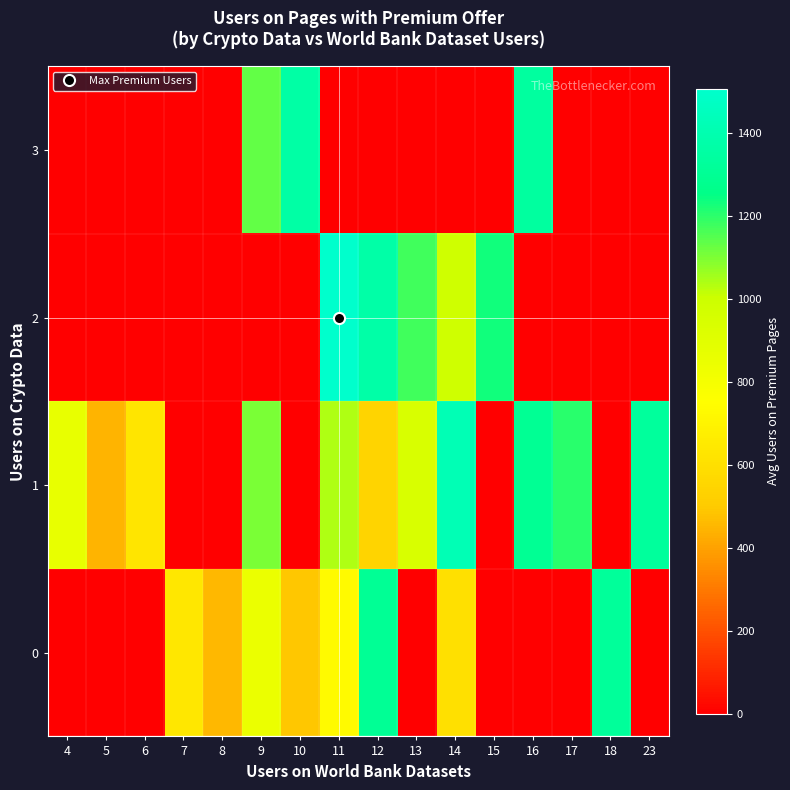

At how many categories does at least one series exceed 205?

16